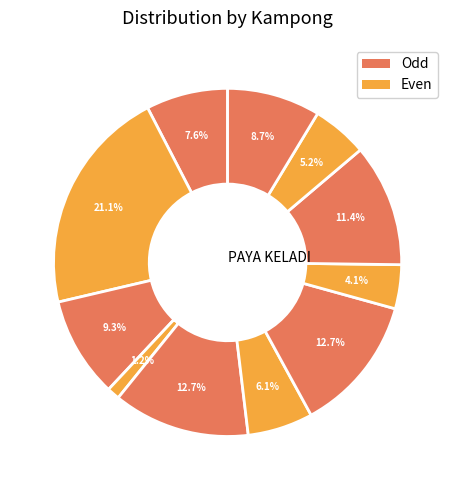

To the nearest percent, what is the average slice percentage?

9%